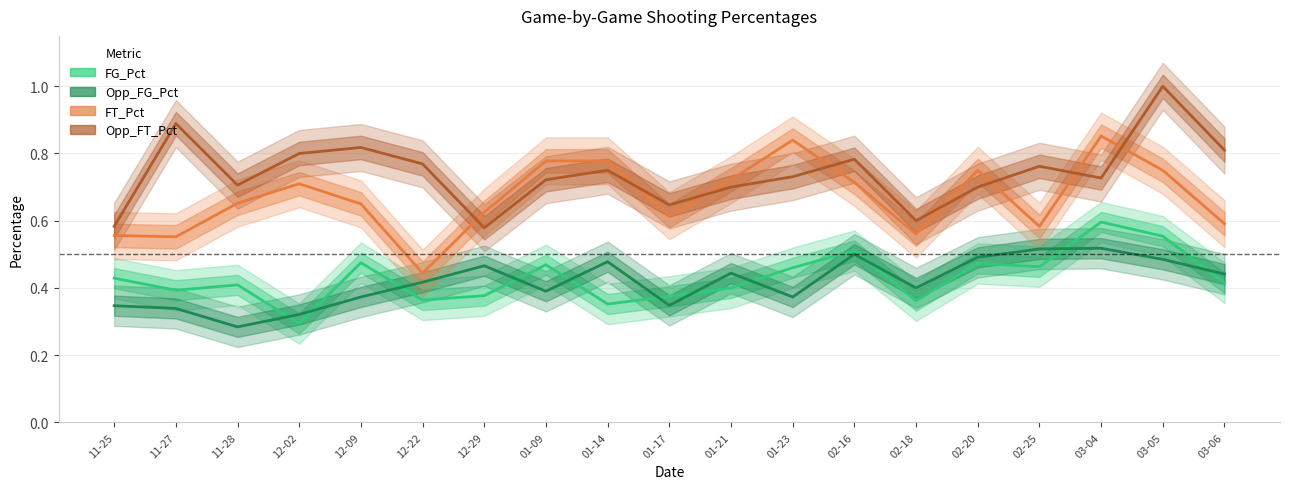

Which category has the highest value in the FG_Pct series?

03-04